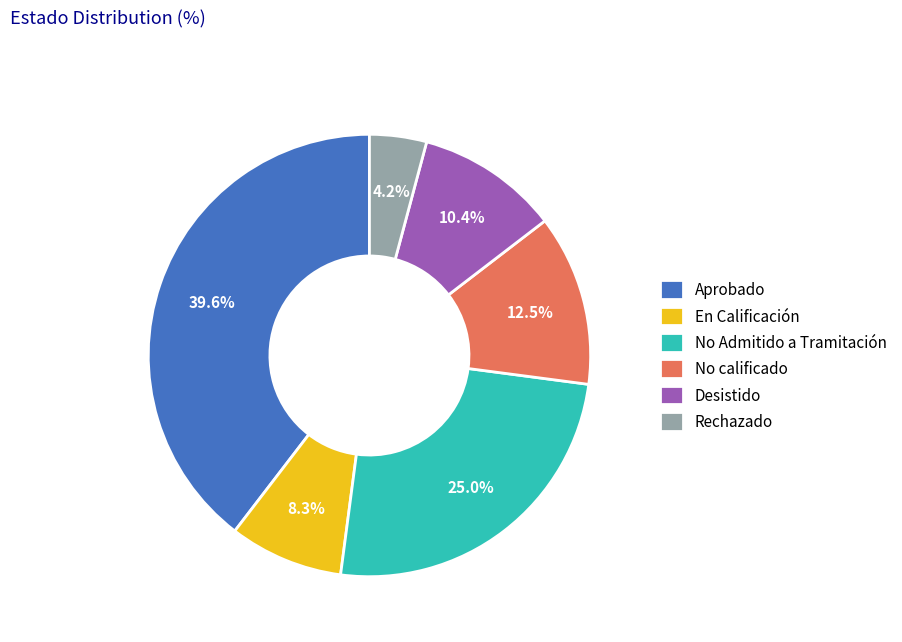

Count the number of slices in the pie.

6